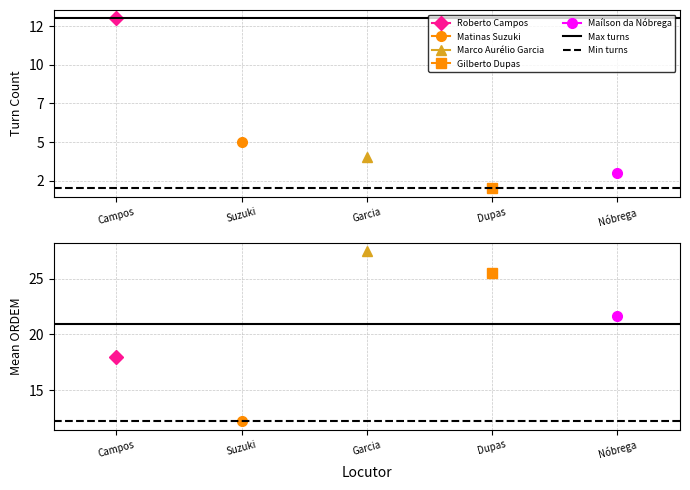

How many categories are shown in the chart?

2